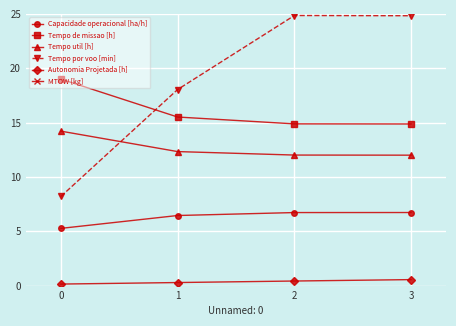

True or false: Autonomia Projetada [h] and Tempo util [h] intersect in this chart.

False